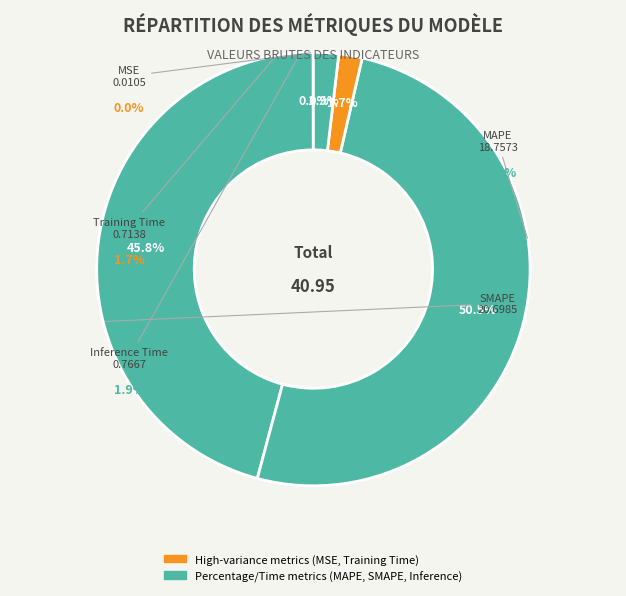

To the nearest percent, what is the combined percentage of MSE and SMAPE?

51%